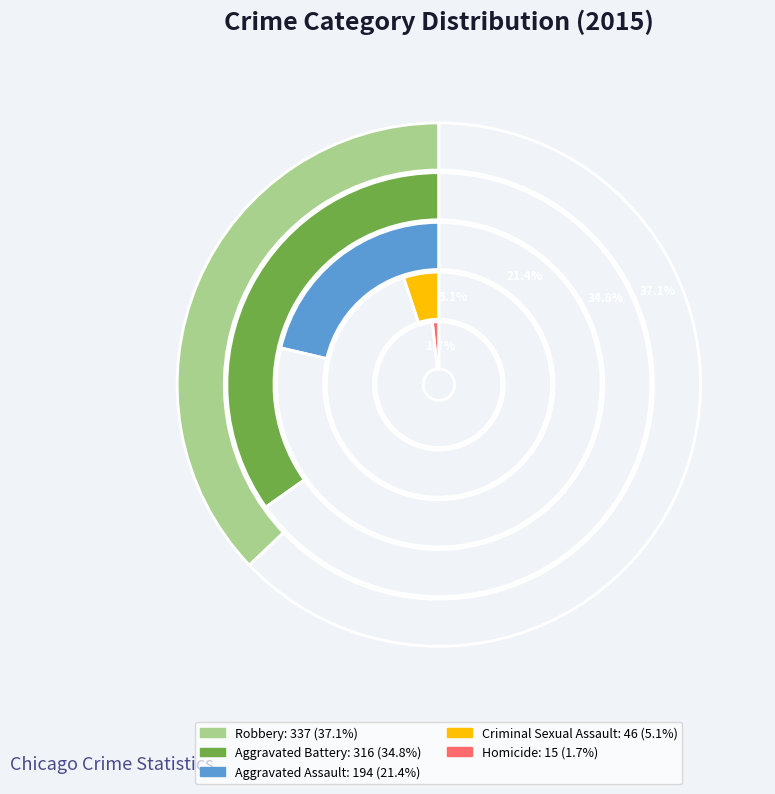

What percentage is NOT represented by Criminal Sexual Assault?

94.9%